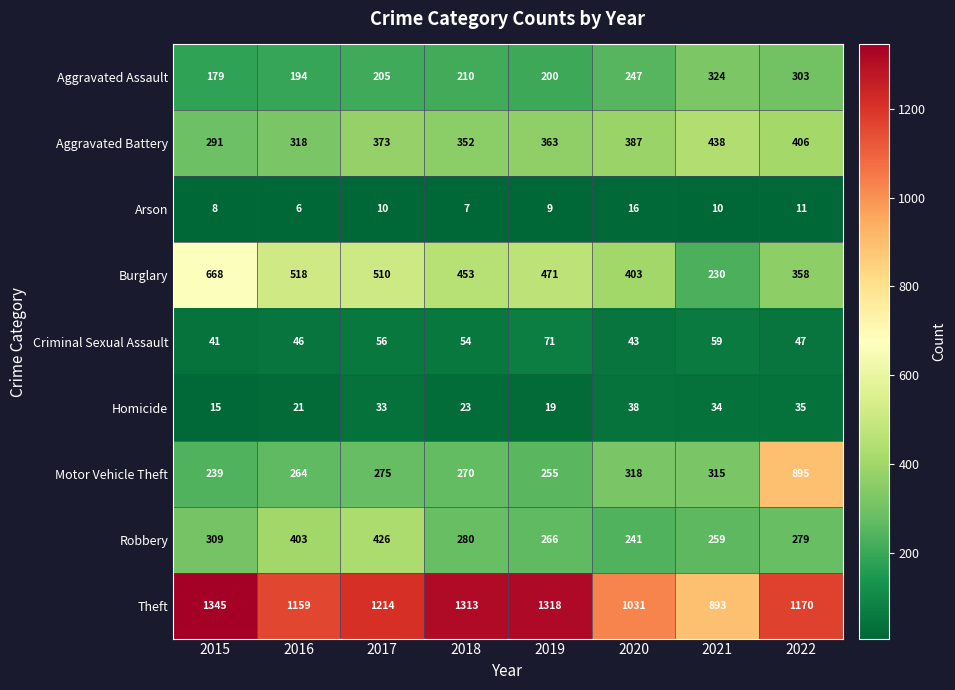

Which series has the widest spread of values?

Motor Vehicle Theft